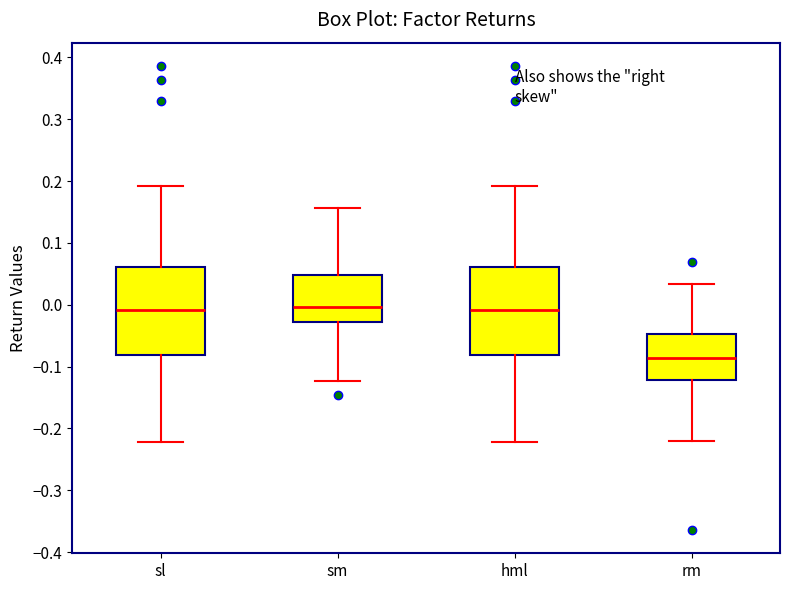

Where does the lower whisker of the box for sm end on the y-axis? The values are not printed on the chart, so give them approximately, as read against the axis.

-0.12